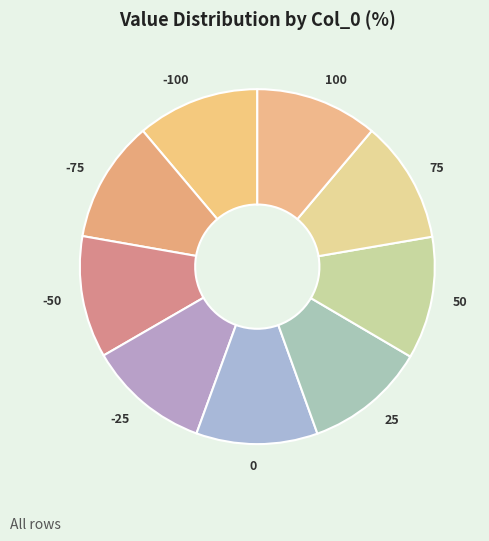

Is there a majority slice in this chart?

No